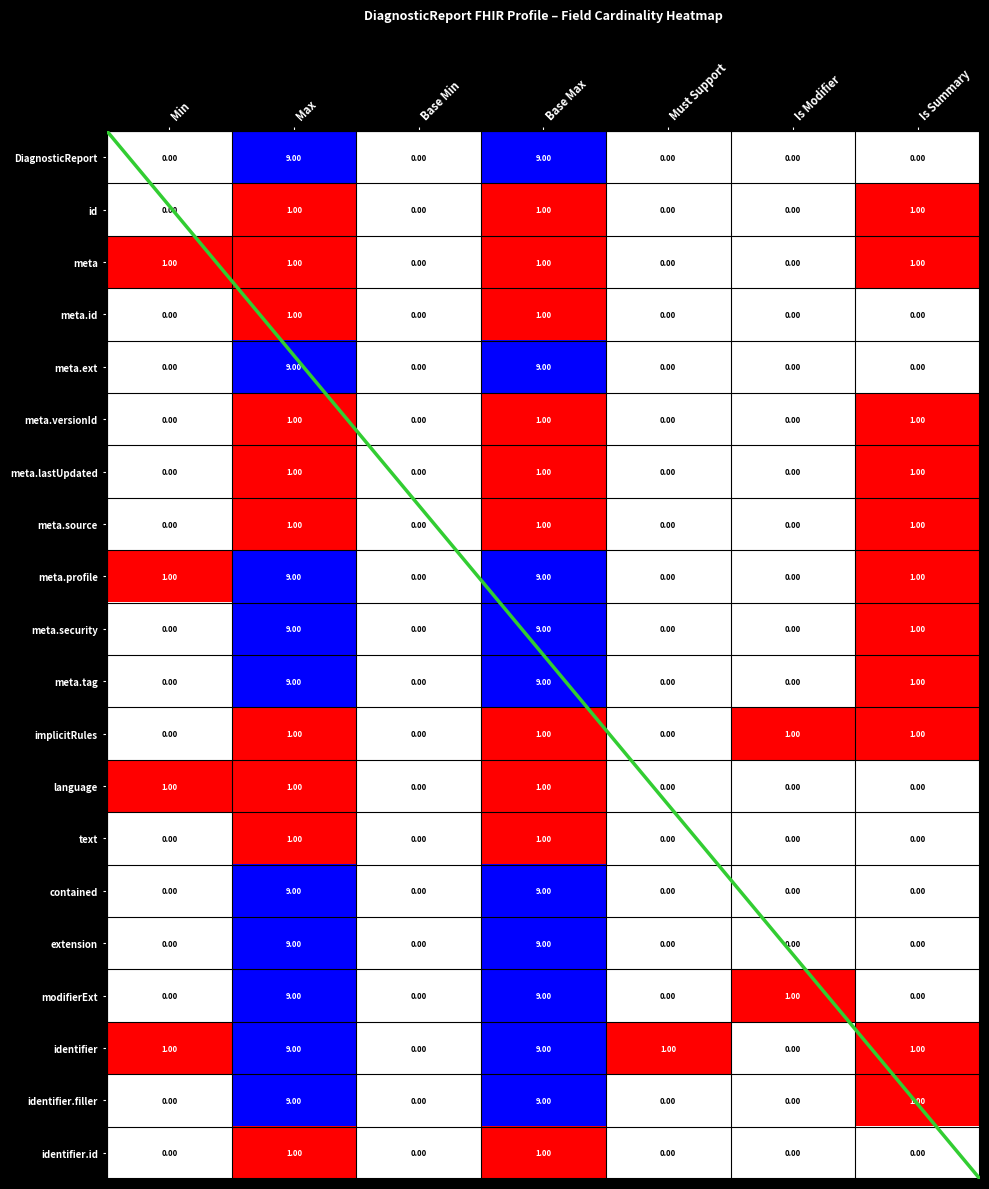

What is the difference between the maximum and minimum values in the meta.versionId series?

1